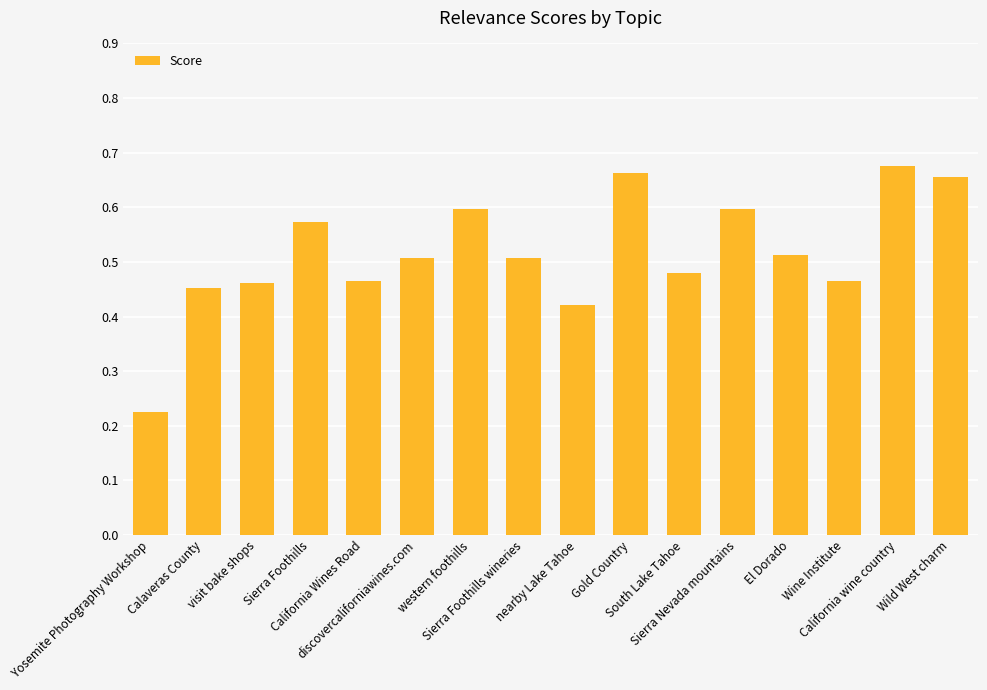

How many bars are there in total?

16